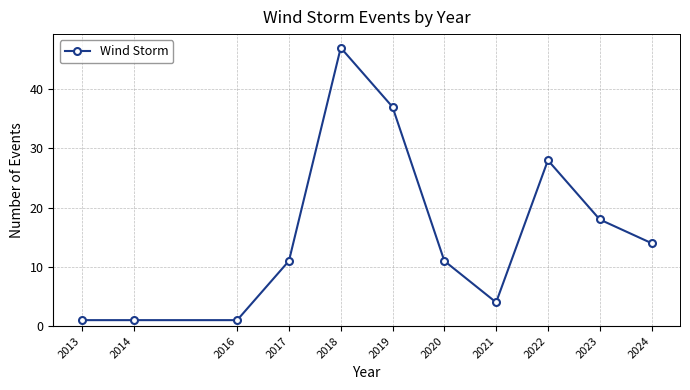

Reading left to right, list all the values displayed in this chart.

2013=1	2014=1	2016=1	2017=11	2018=47	2019=37	2020=11	2021=4	2022=28	2023=18	2024=14